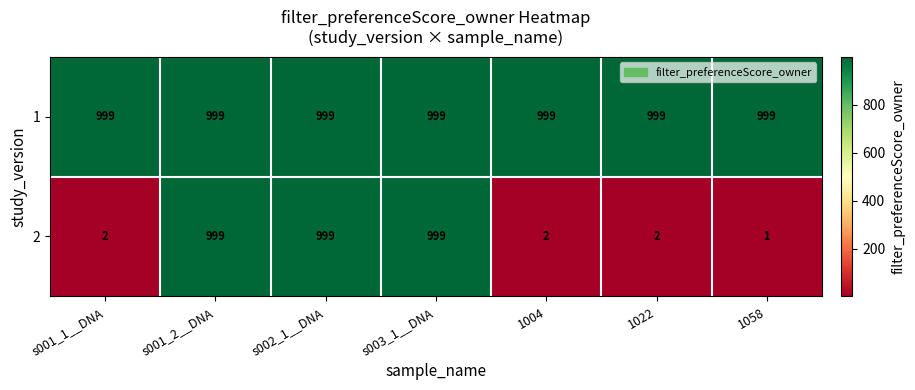

What is the spread (max minus min) of values at 1058?

998